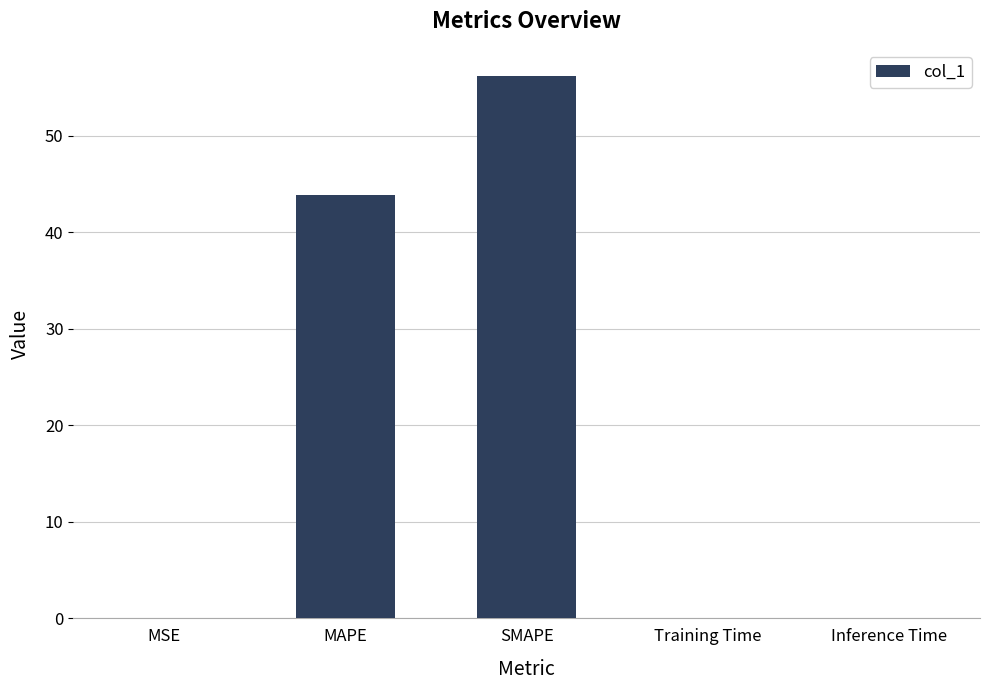

Which label corresponds to the largest value in the chart?

SMAPE